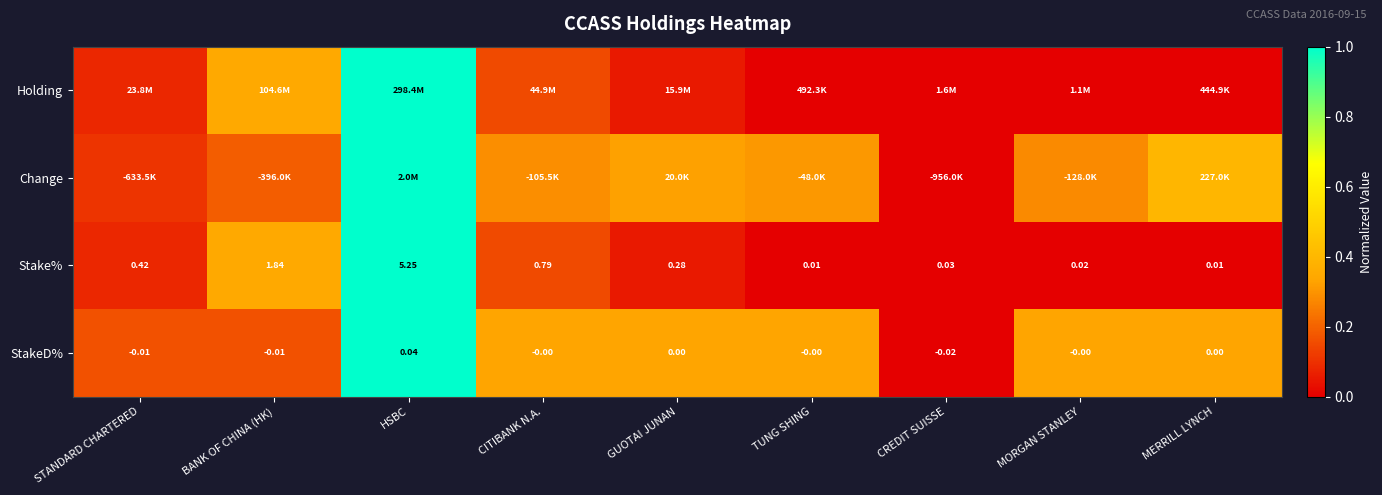

Which category has the highest value in the Stake% series?

HSBC